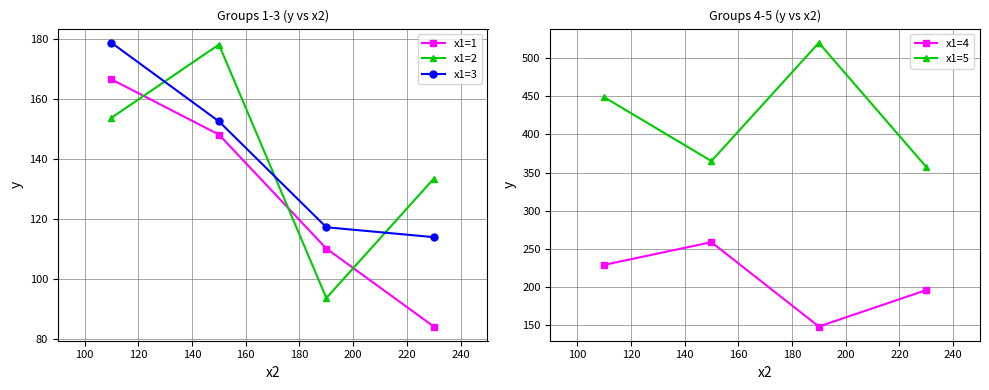

True or false: x1=1 has more than 2 points higher than both neighbors.

False